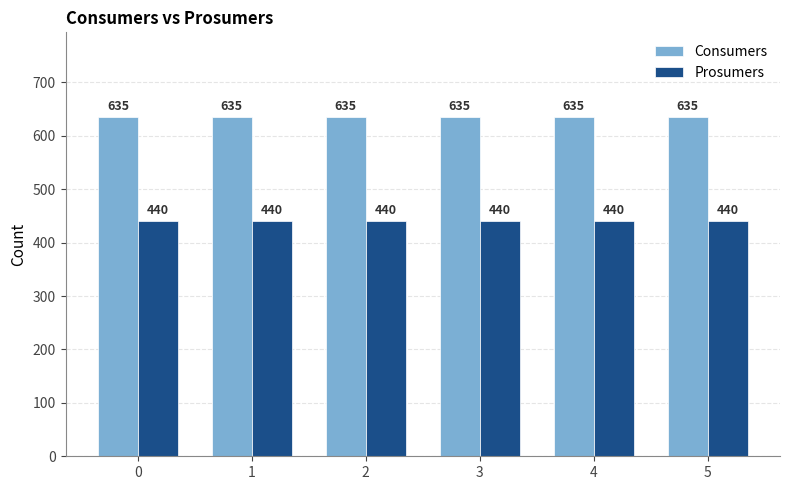

What is the value of the Prosumers bar at the 5th from the left?

440